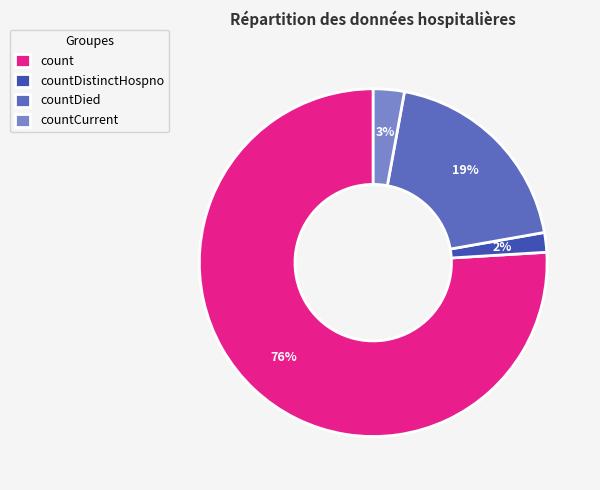

Rank the categories by value from lowest to highest.

countDistinctHospno, countCurrent, countDied, count